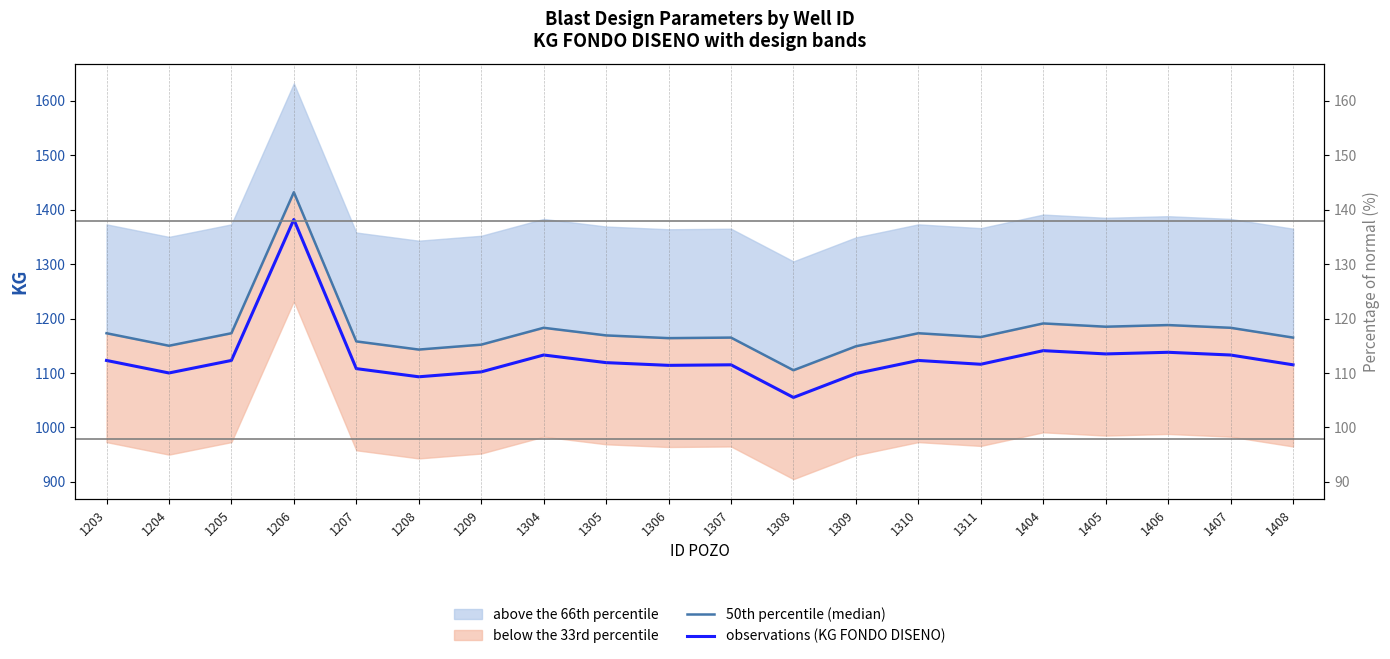

At which label does observations (KG FONDO DISENO) first exceed 1119?

1203